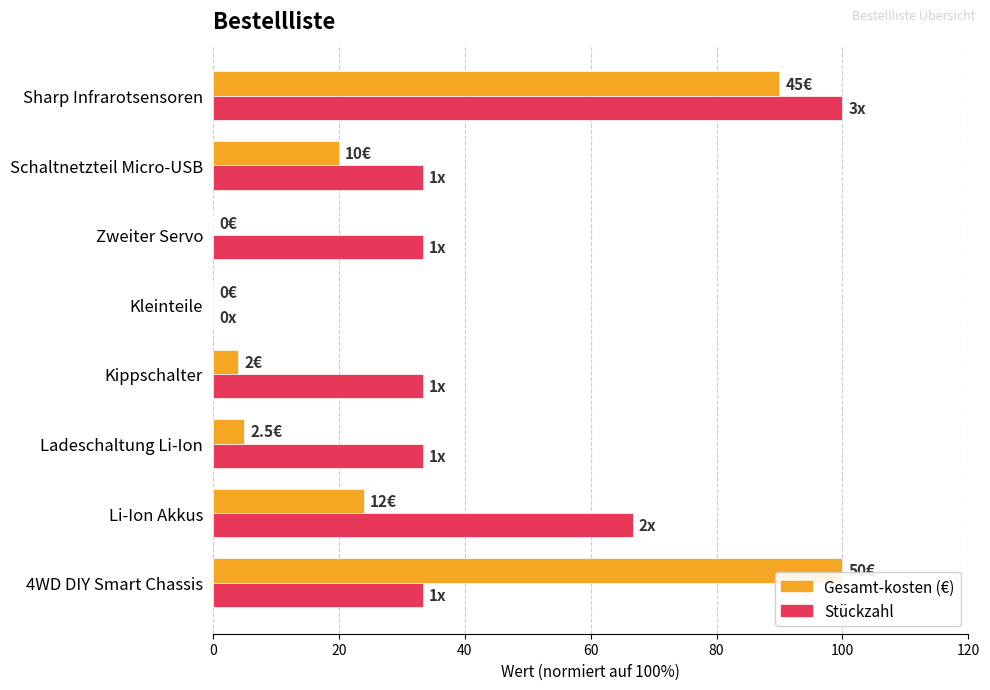

What is the maximum value shown in the chart?

100.0